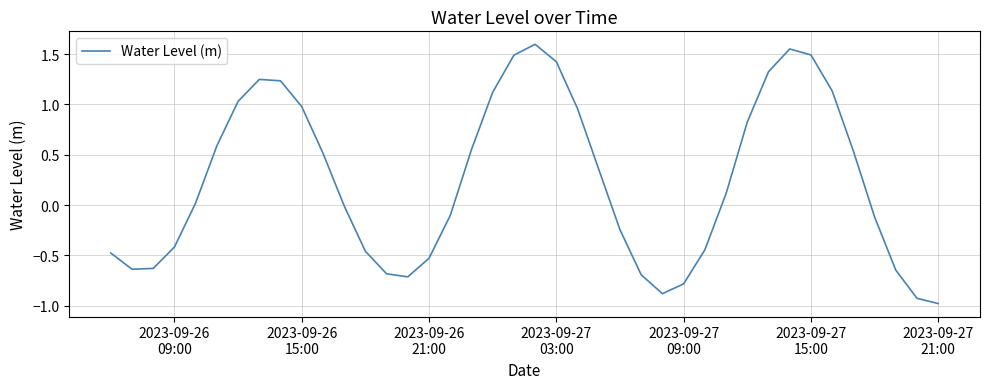

What is the smallest value displayed?

-1.0